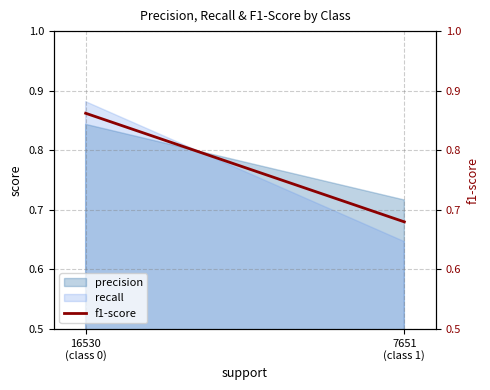

What is the label of the 2nd point from the right?

16530
(class 0)